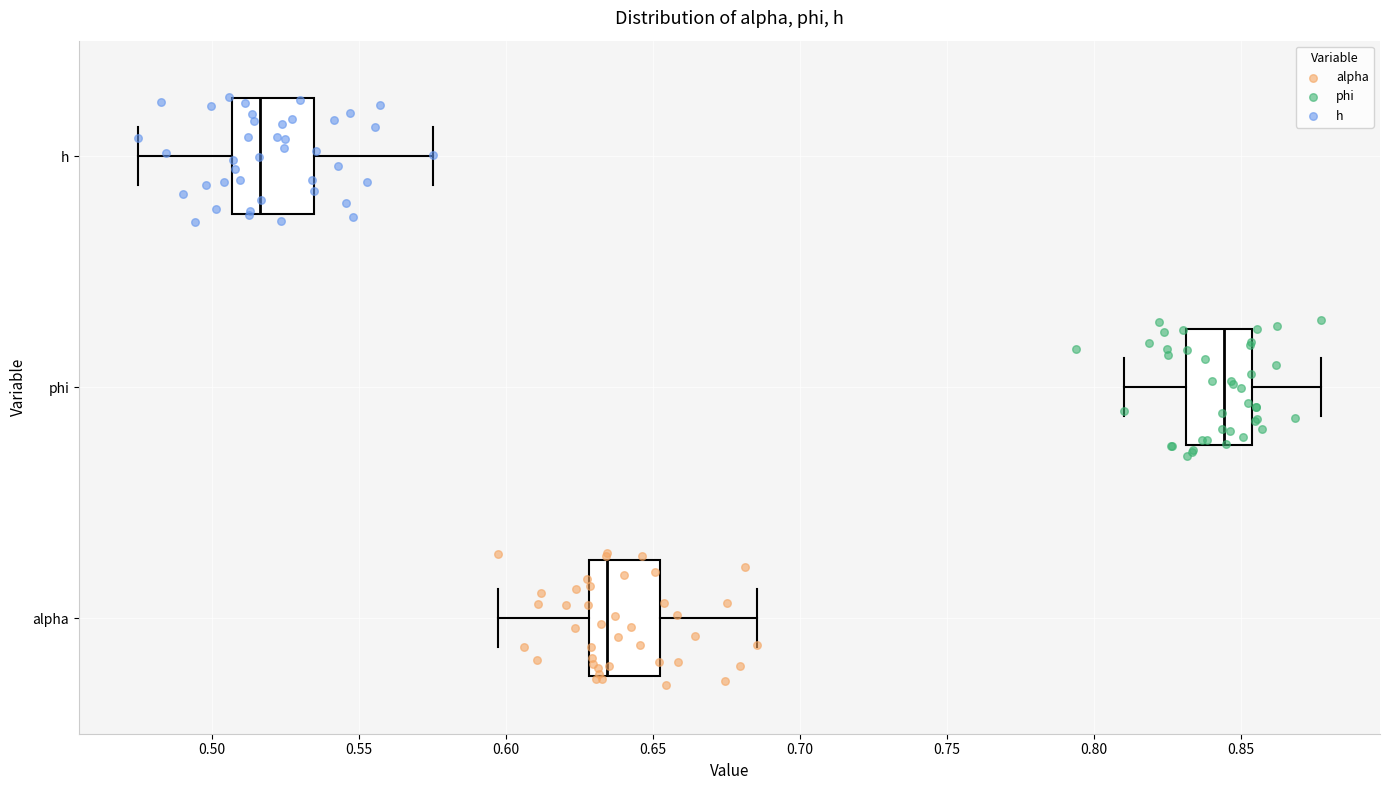

Where does the right whisker of the box for h end on the x-axis? The values are not printed on the chart, so give them approximately, as read against the axis.

0.575